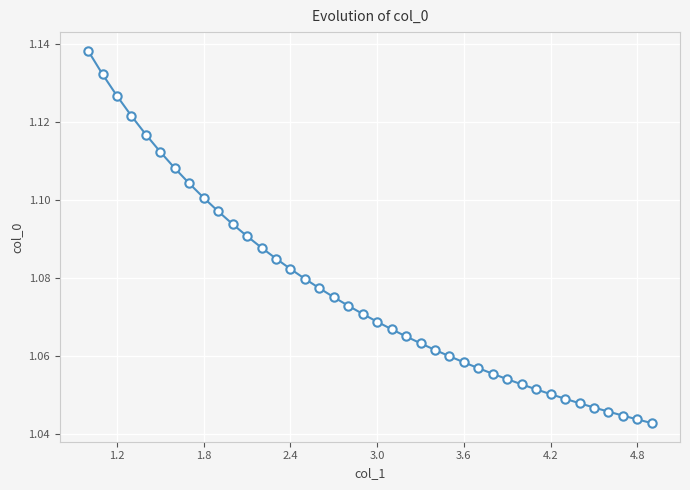

What is the sum of all values?

43.1